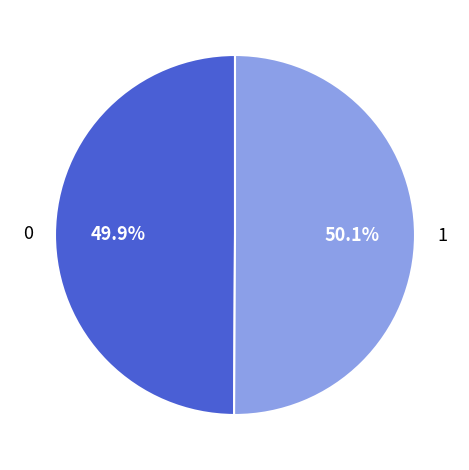

Is there a majority slice in this chart?

Yes